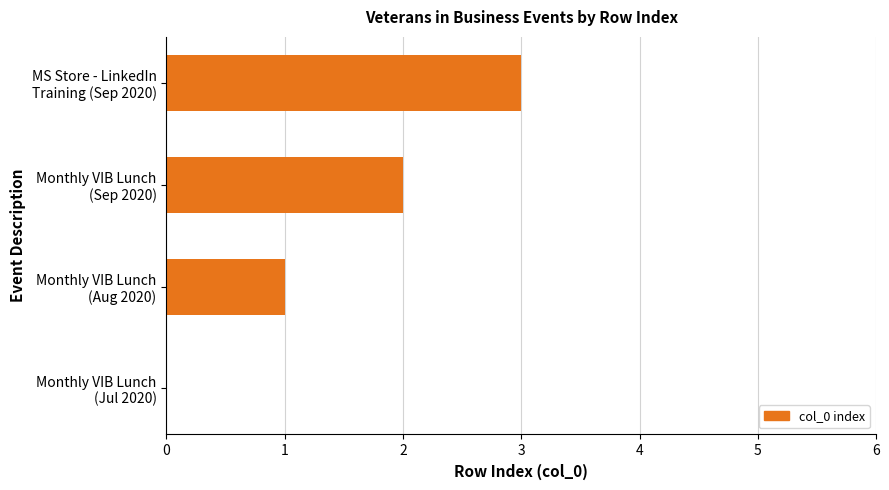

What is the sum of all values?

6